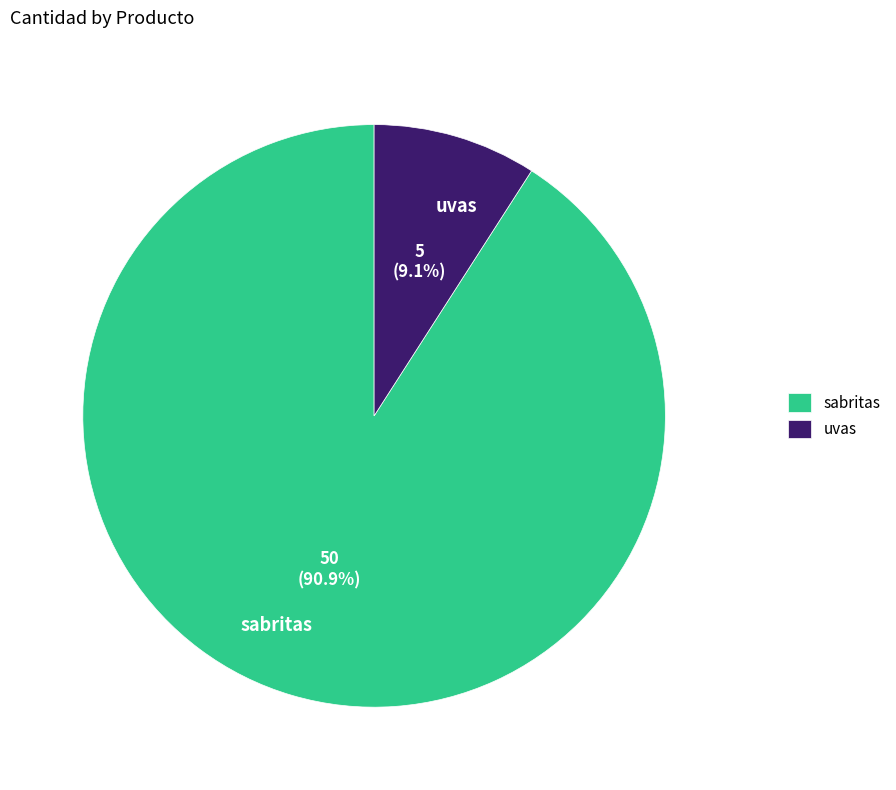

The uvas slice represents 9% of the pie. True or false?

True